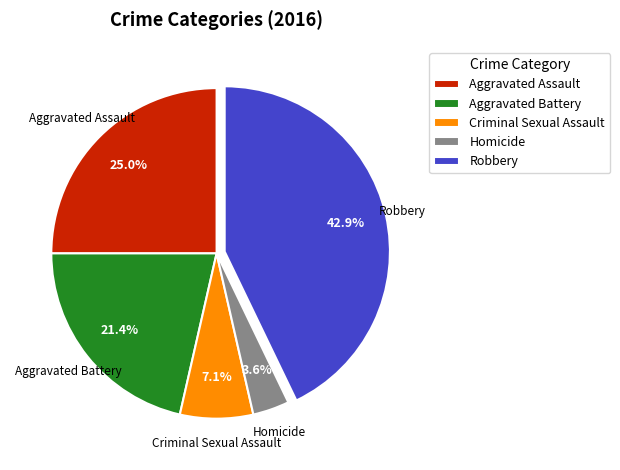

What percentage is NOT represented by Aggravated Battery?

78.6%